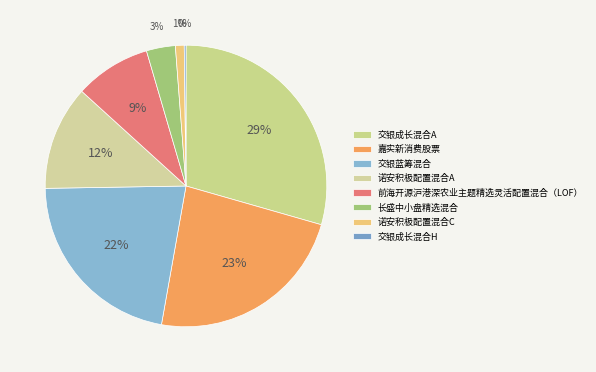

Count the number of slices in the pie.

8